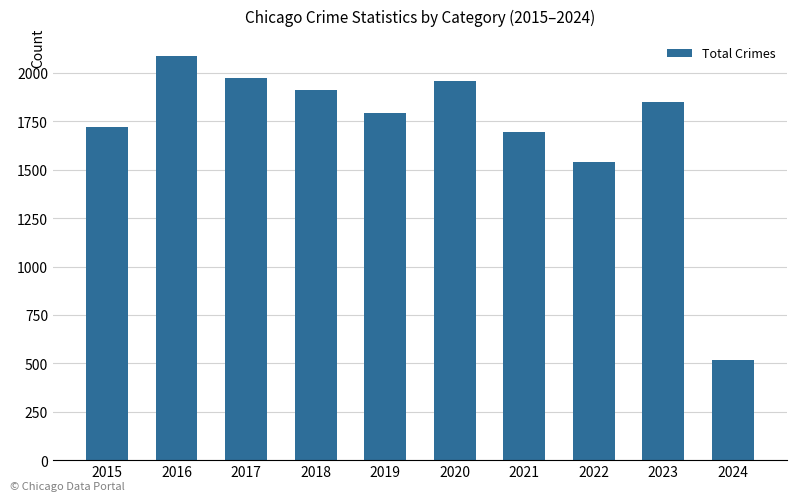

Reading left to right, what are all the values shown in this chart?

1719	2086	1972	1912	1792	1959	1695	1541	1852	516